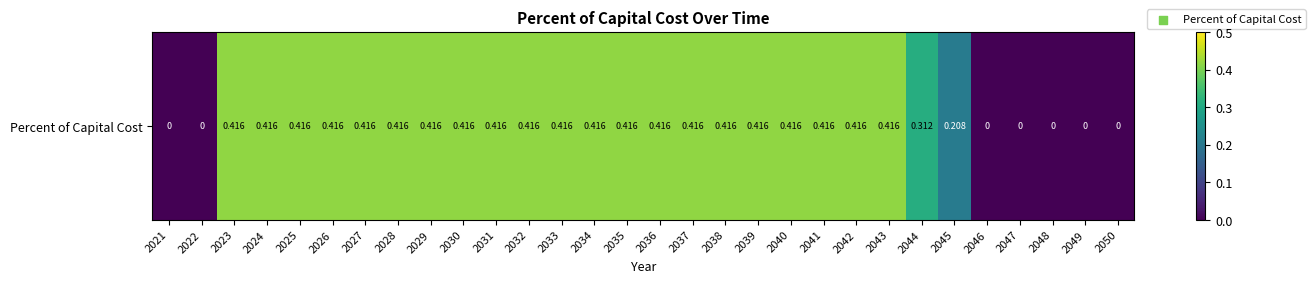

What is the change in value from 2022 to 2040?

+0.4